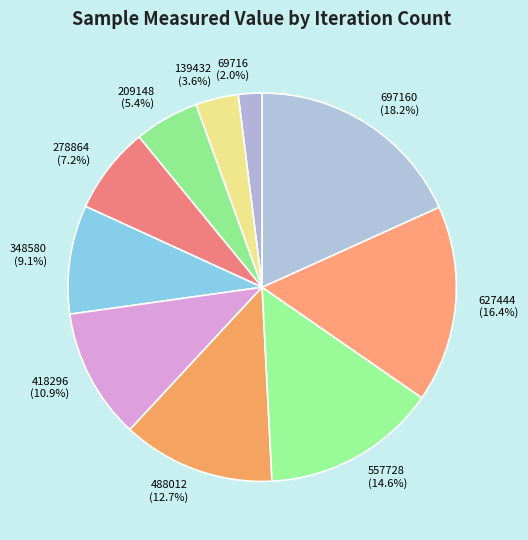

Is 209148 the majority of the pie?

No